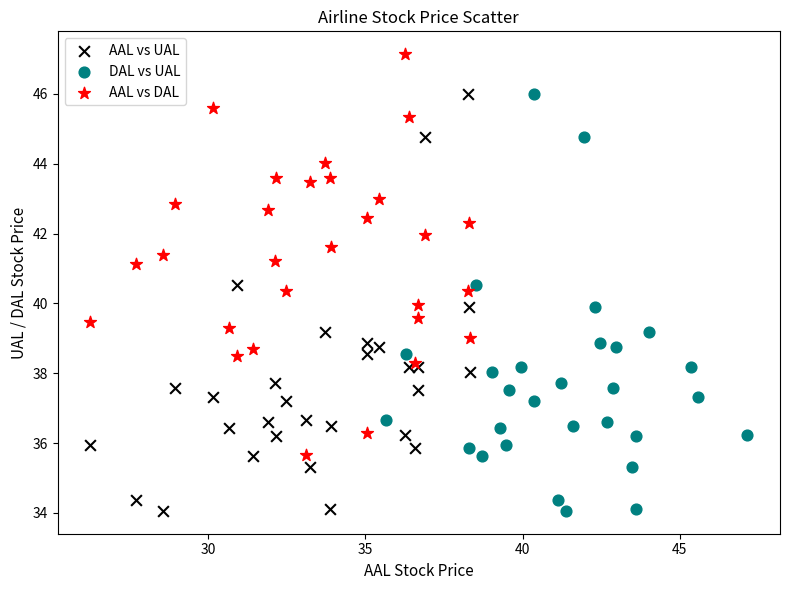

Which series reaches the maximum Y coordinate?

AAL vs DAL